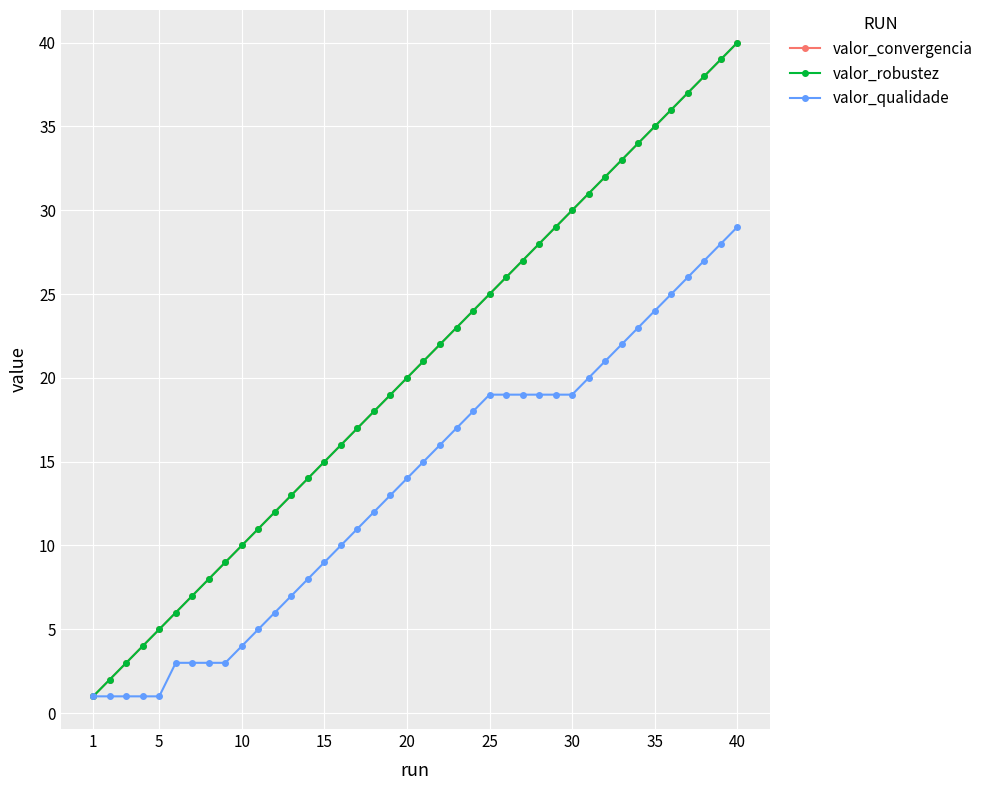

Does the chart have visible grid lines?

Yes